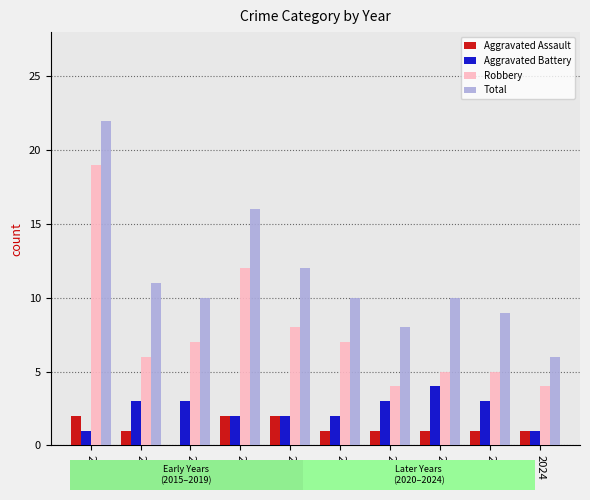

Where does the Total series first go above 10?

2015